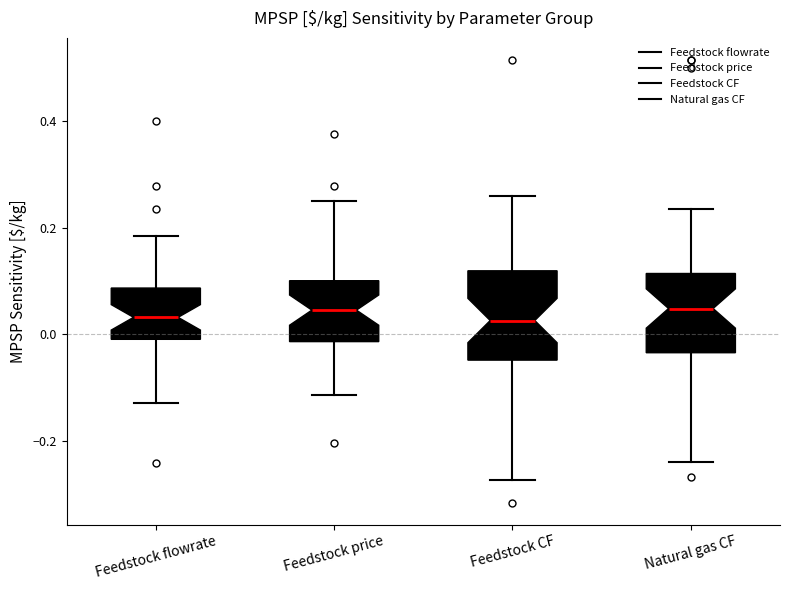

Where does the median line of the box for Feedstock price sit on the y-axis? The values are not printed on the chart, so give them approximately, as read against the axis.

0.04